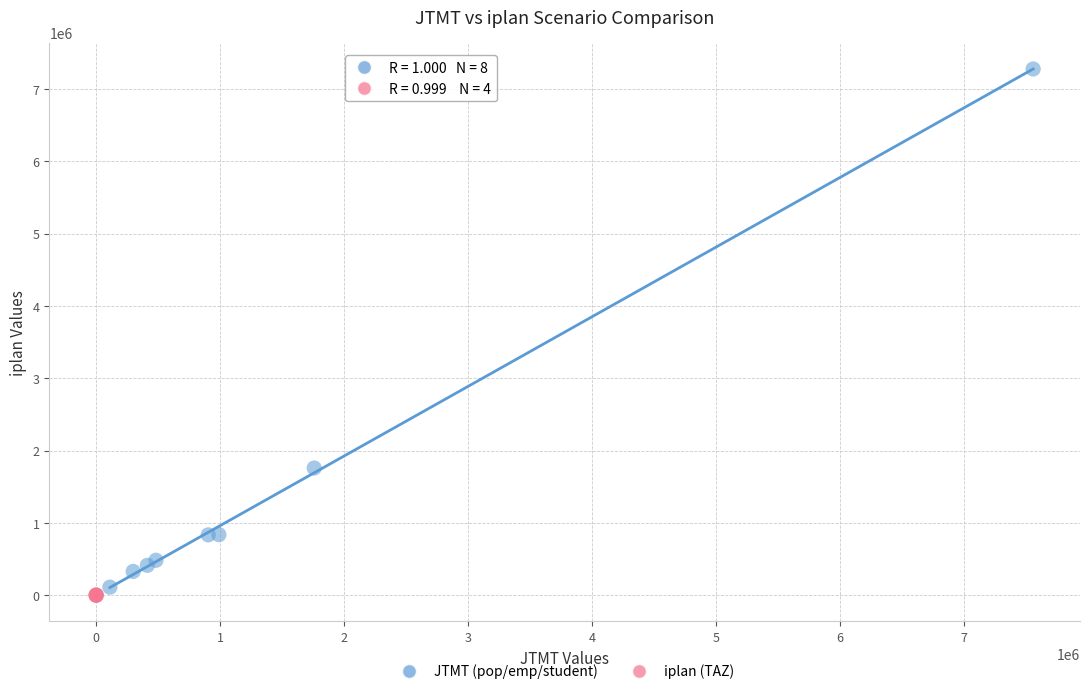

Which series reaches the maximum Y coordinate?

JTMT (pop/emp/student)